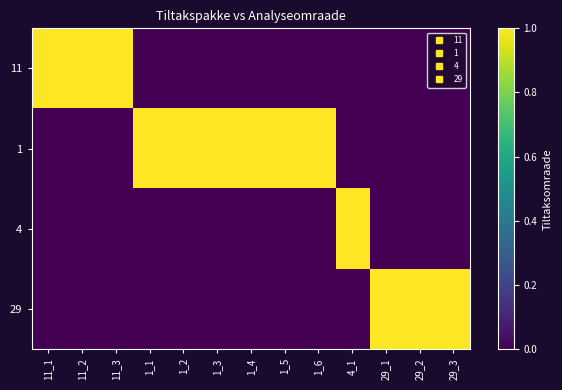

Count the number of categories in the chart.

13